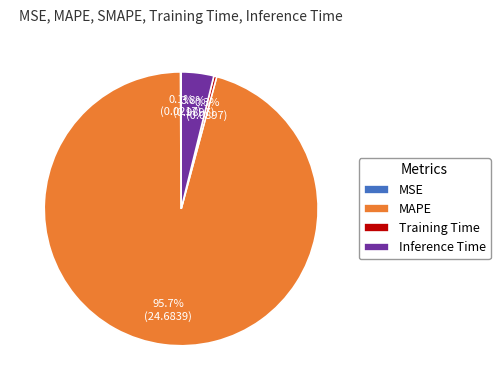

What is the largest slice in the pie chart?

MAPE